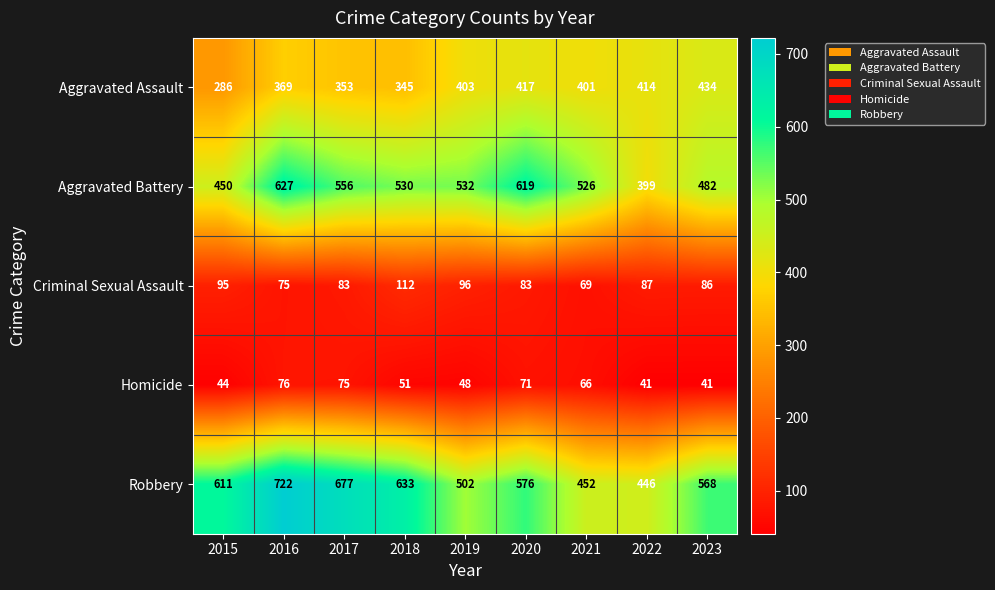

Which series has the widest spread of values?

Robbery